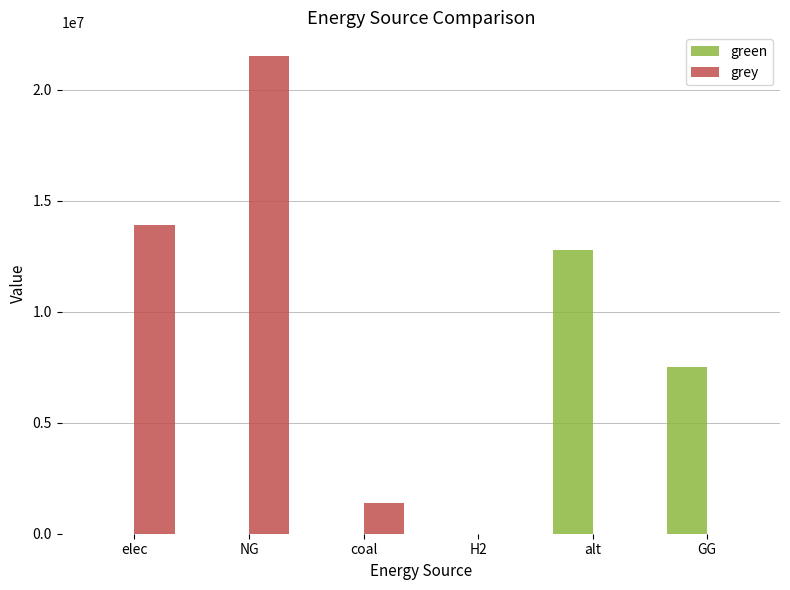

What is the sum of the green values at alt and GG?

20280367.6